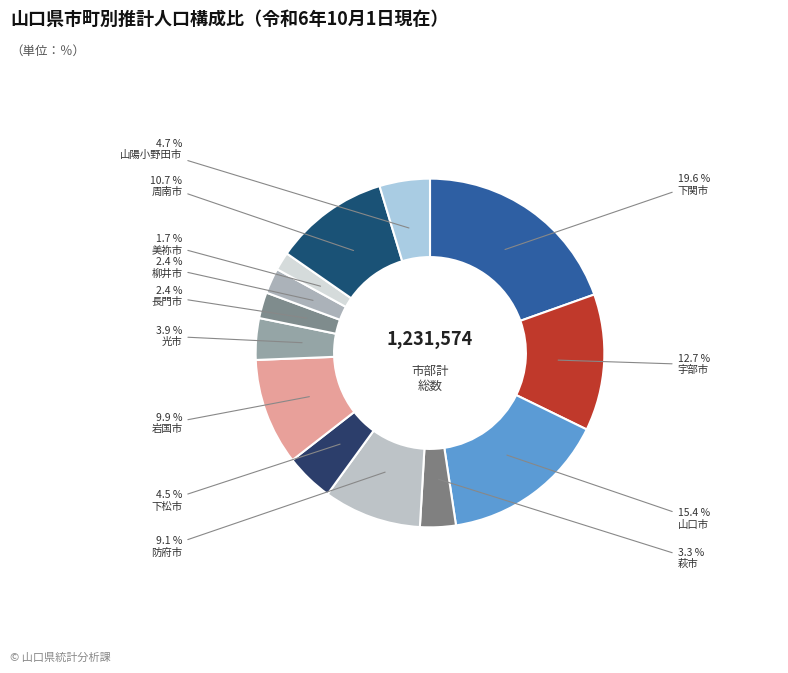

Which slice is the smallest?

美祢市